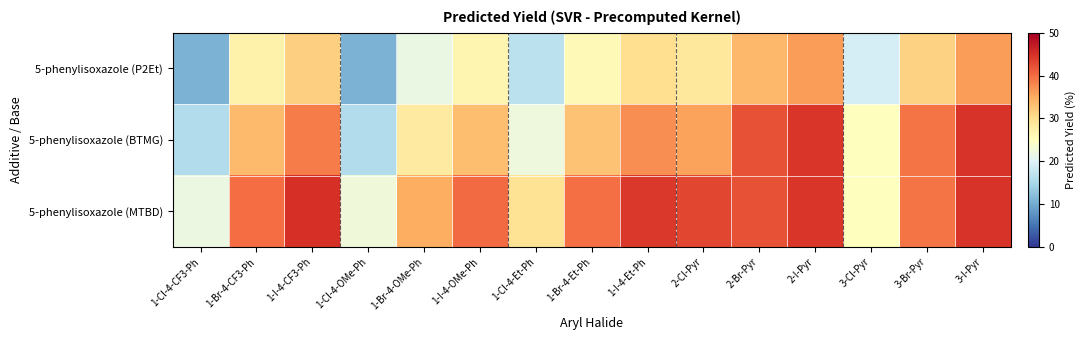

What is the minimum value shown in the chart?

10.8